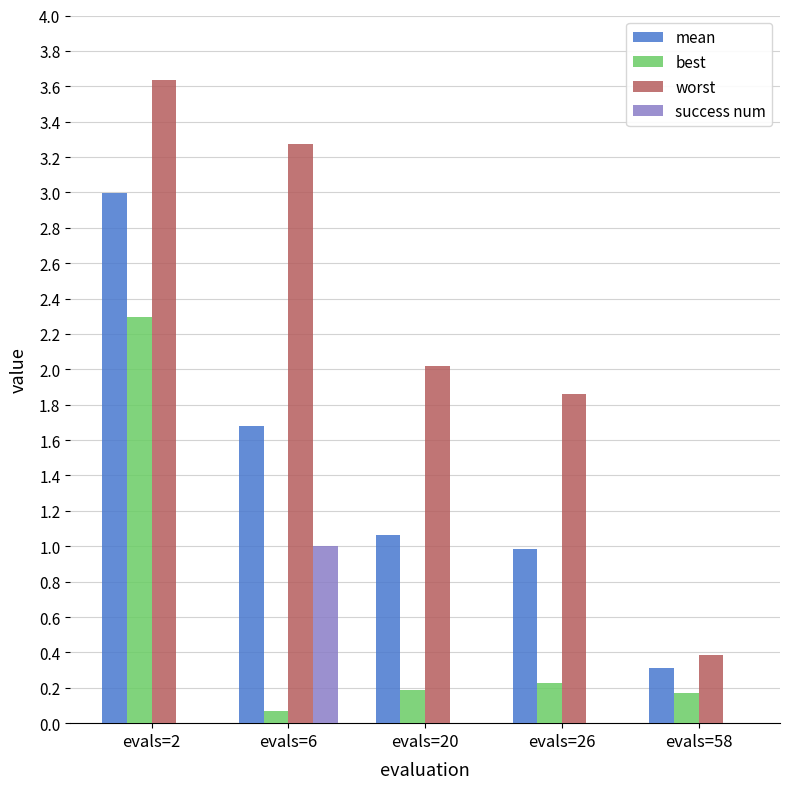

How many series are shown in this chart?

4